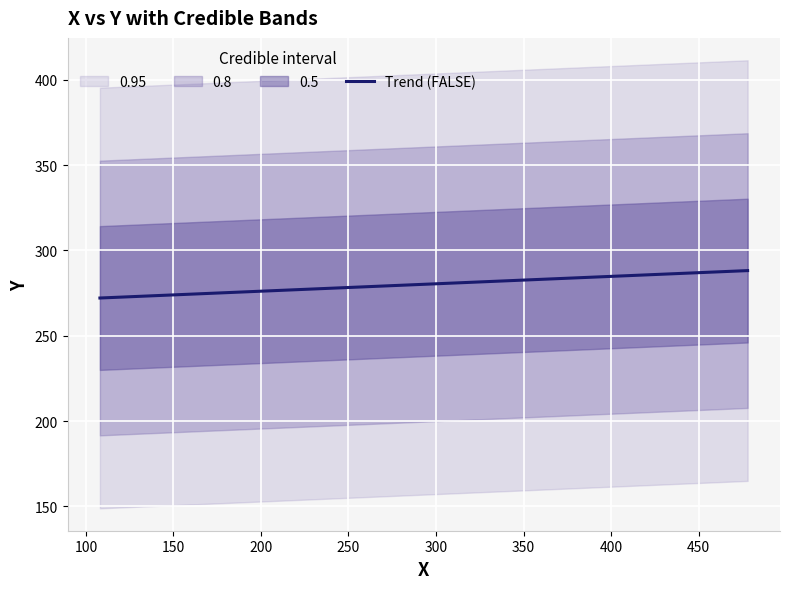

What is the difference between the second highest and minimum values?

14.5